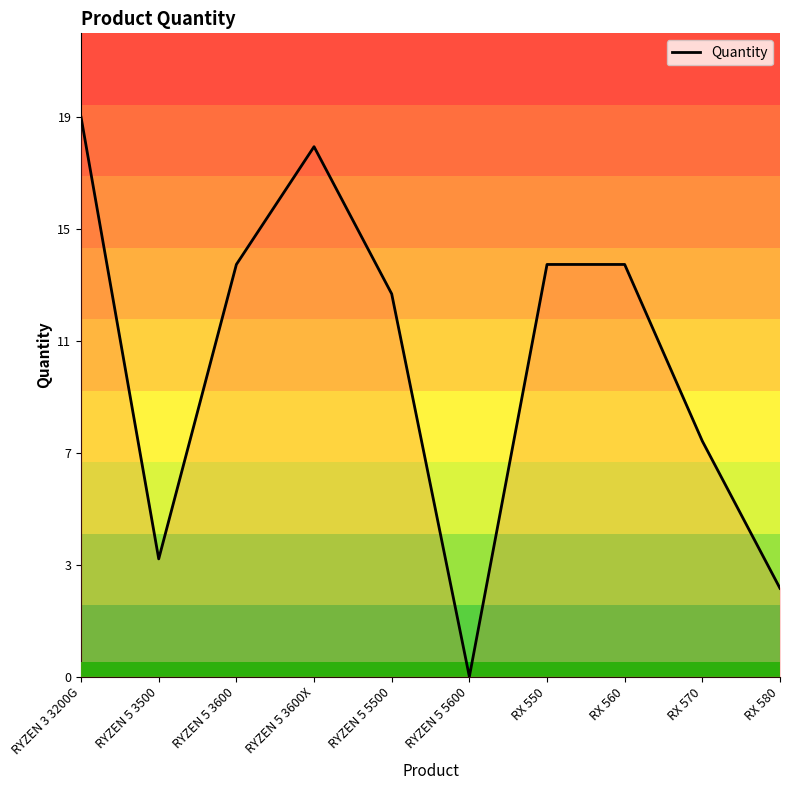

Where is the data nearest to the value 9?

RX 570